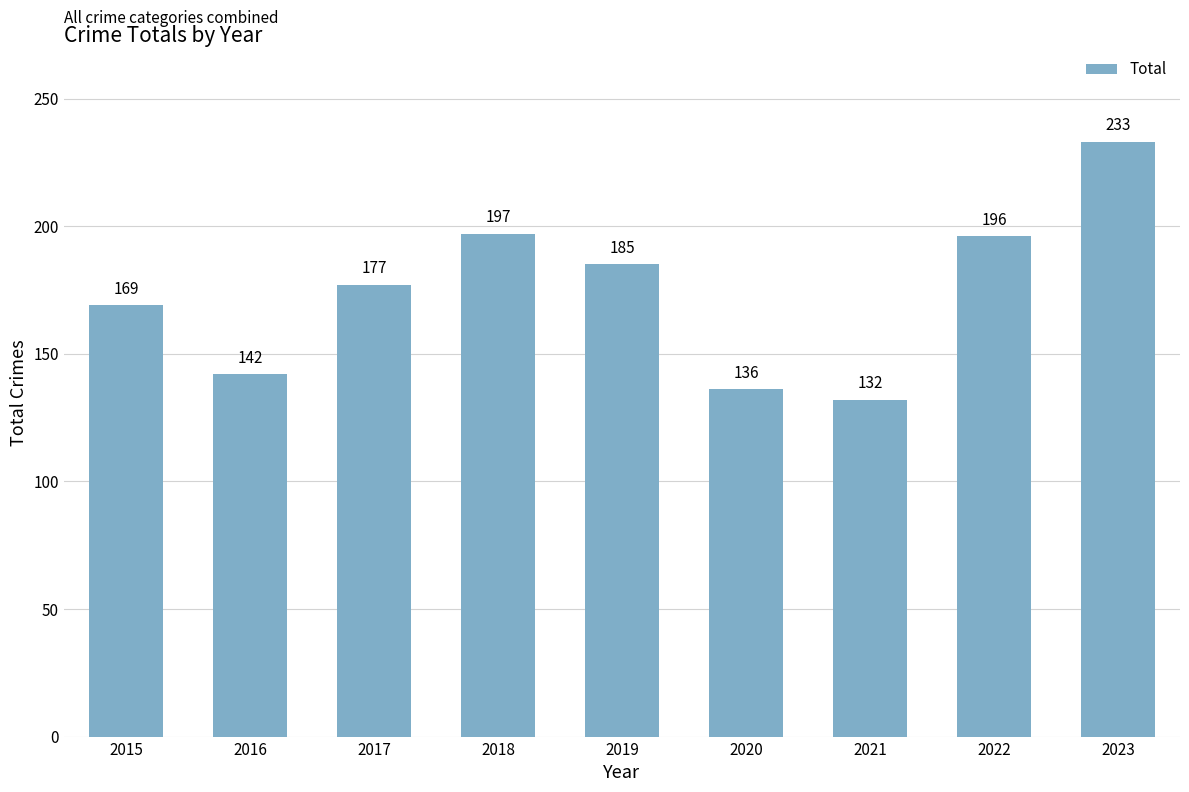

The chart shows a value of 55 at 2016. True or false?

False